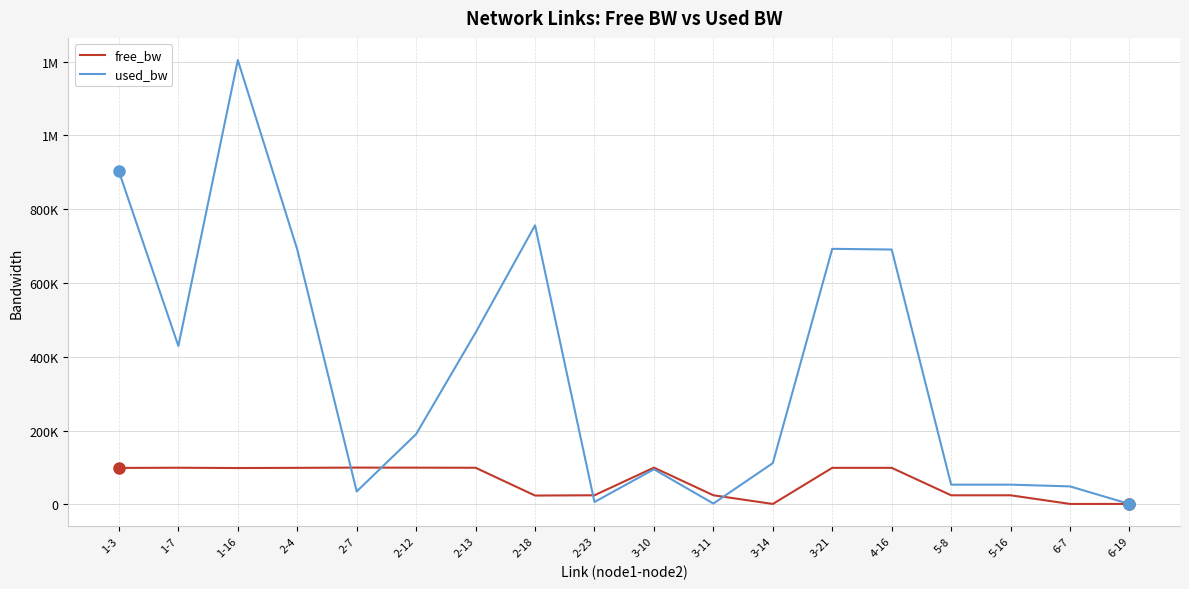

Rank the series by their average value, from lowest to highest.

free_bw, used_bw